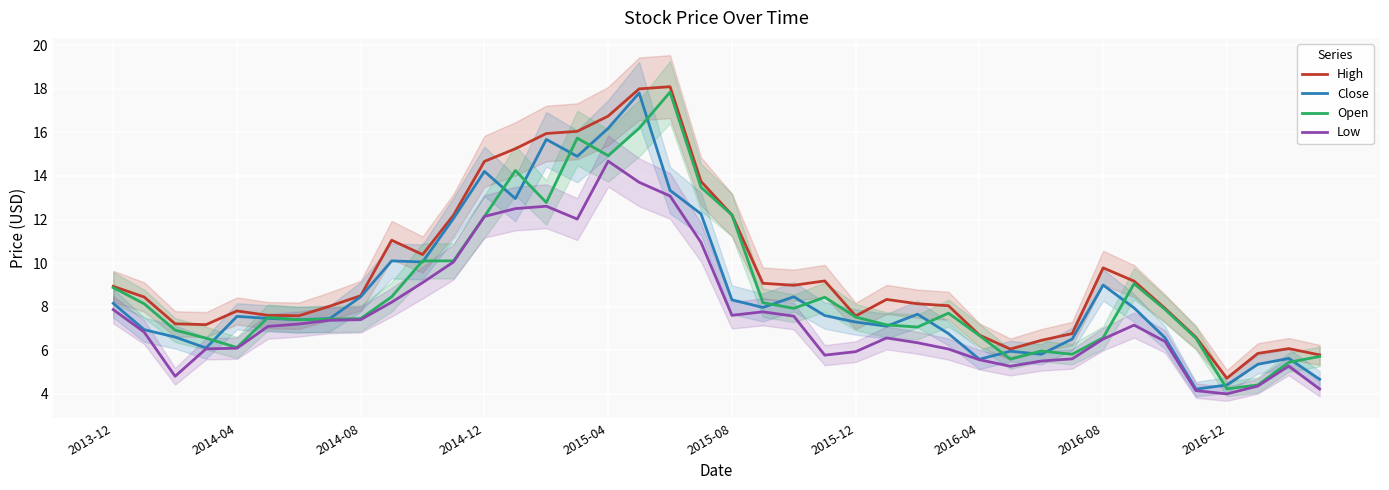

How many interior local valleys does the Open series have?

9